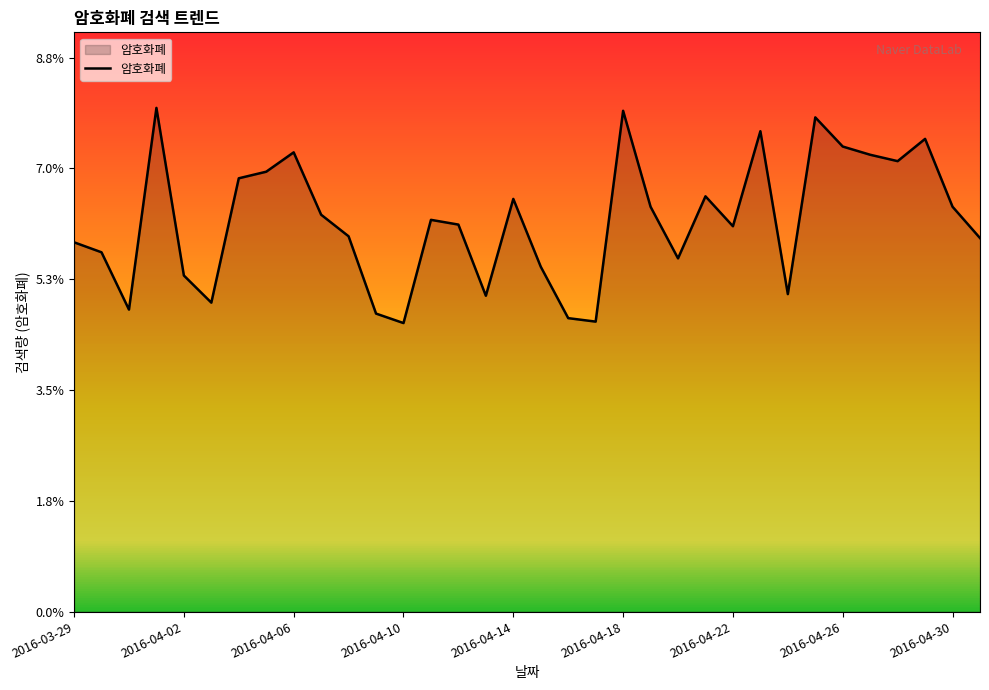

How many points are higher than both their immediate neighbors (excluding endpoints)?

9